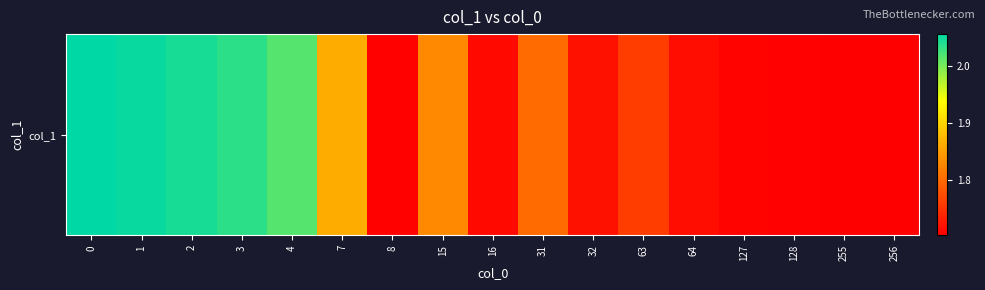

Rank the categories by value from highest to lowest.

0, 1, 2, 3, 4, 7, 15, 31, 63, 32, 64, 16, 127, 8, 128, 255, 256